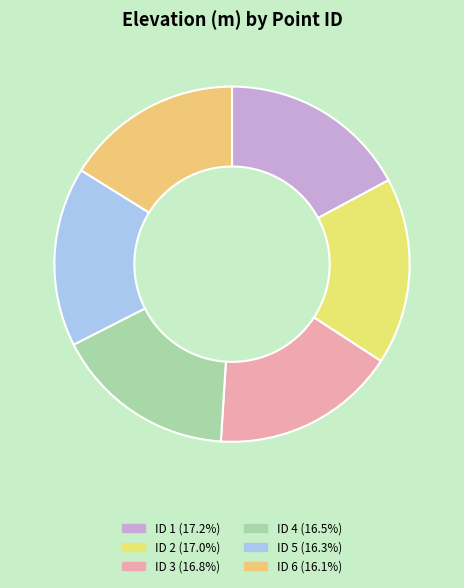

How many slices are in this pie chart?

6